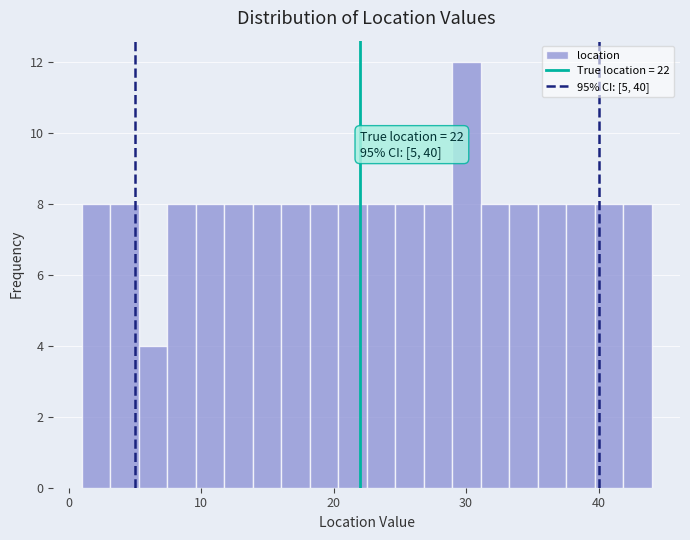

Read against the x-axis, roughly where is the centre of the tallest bar?

30